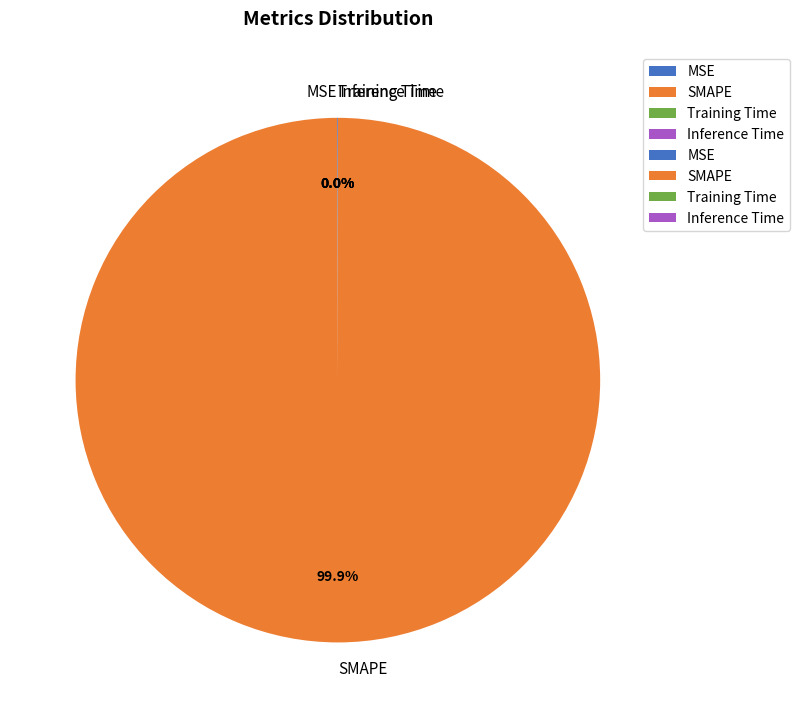

What is the largest slice in the pie chart?

SMAPE